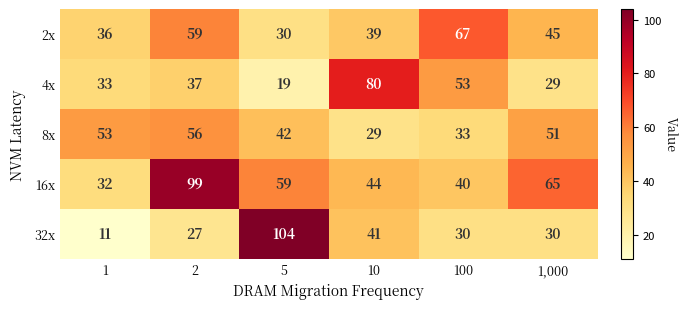

Between 1 and 100, which series saw the biggest shift?

2x